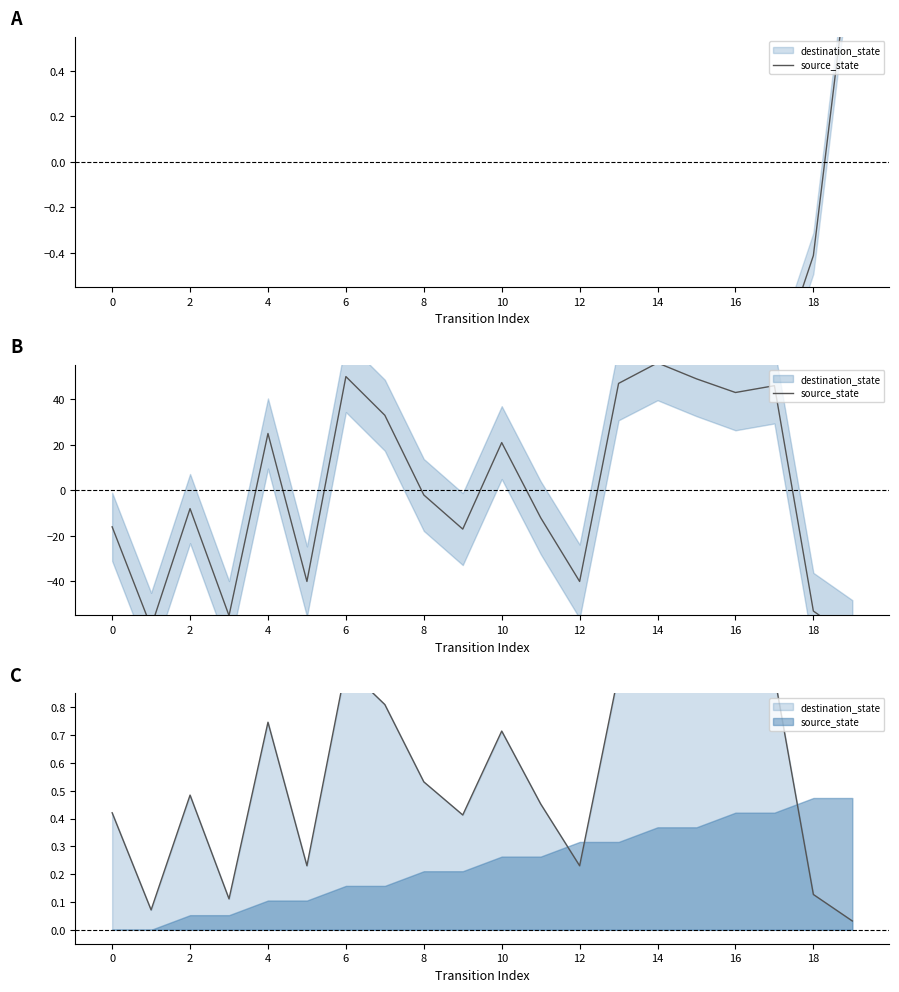

At which category does the data reach its first local peak?

2